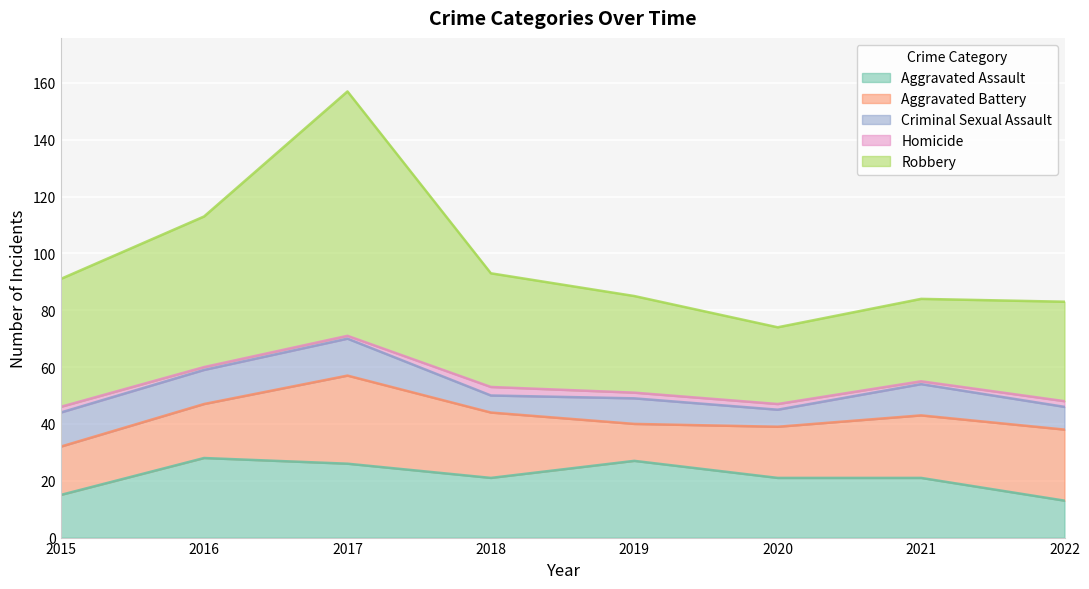

What is the spread (max minus min) of values at 2018?

37